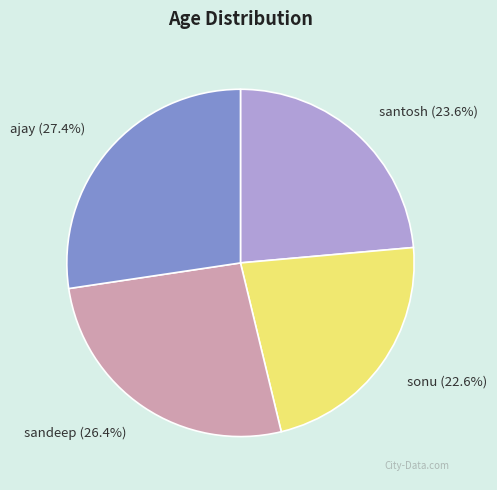

To the nearest percent, what is the average slice percentage?

25%